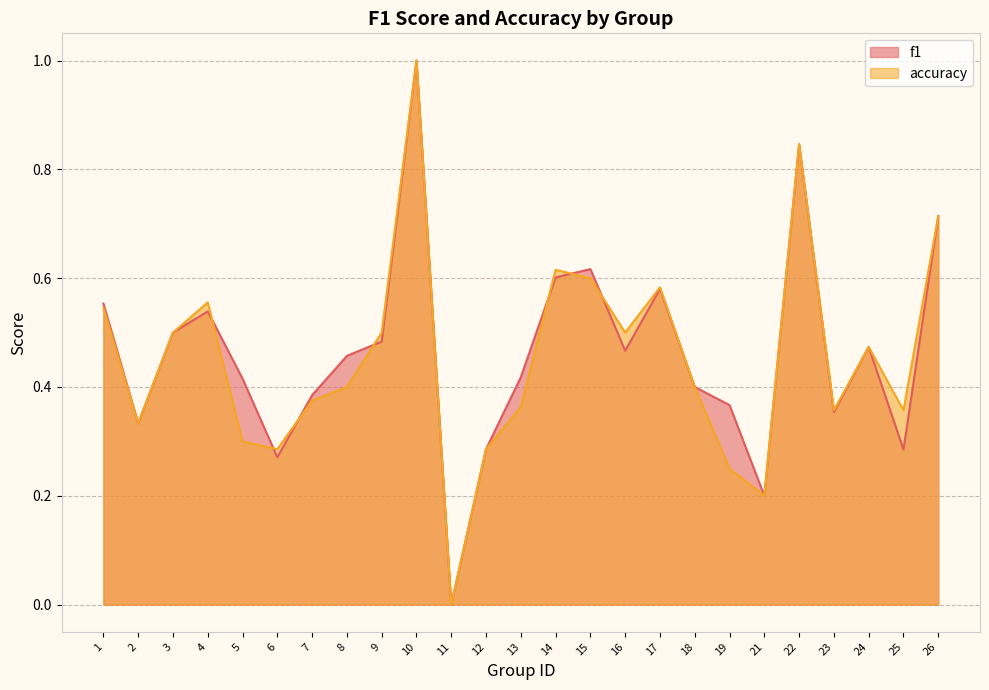

Which series has the largest range (max minus min)?

f1